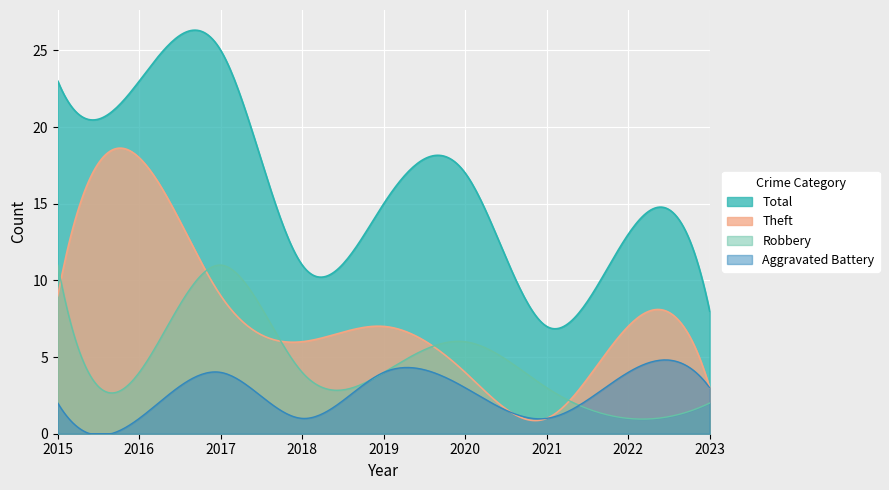

At which label does Total first exceed 15?

2015